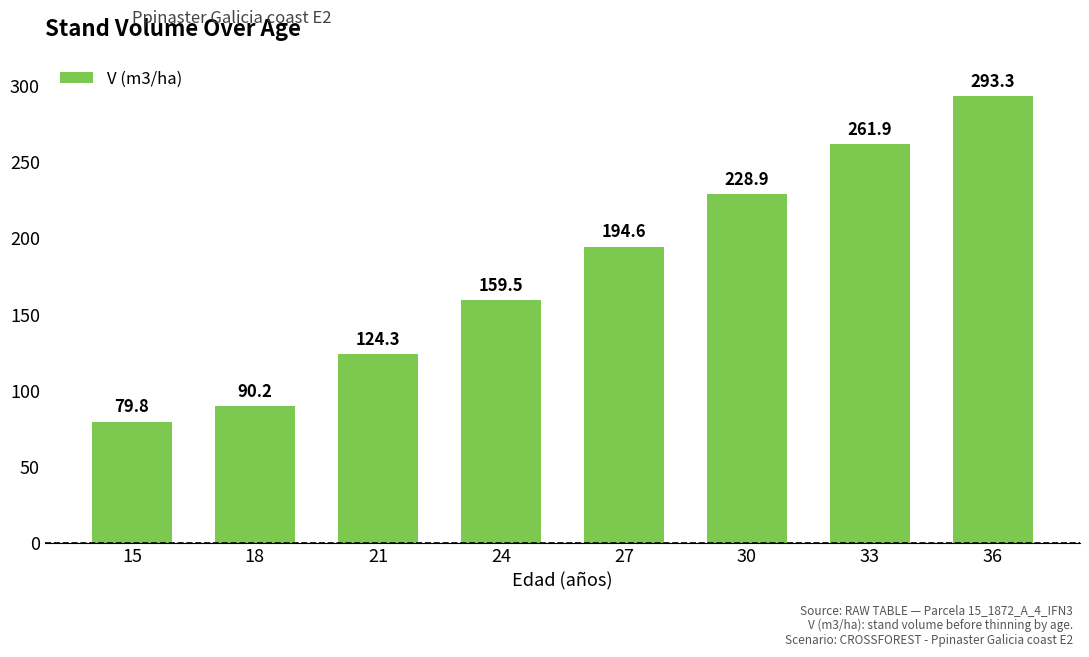

The chart shows a value of 104.5 at 15. True or false?

False